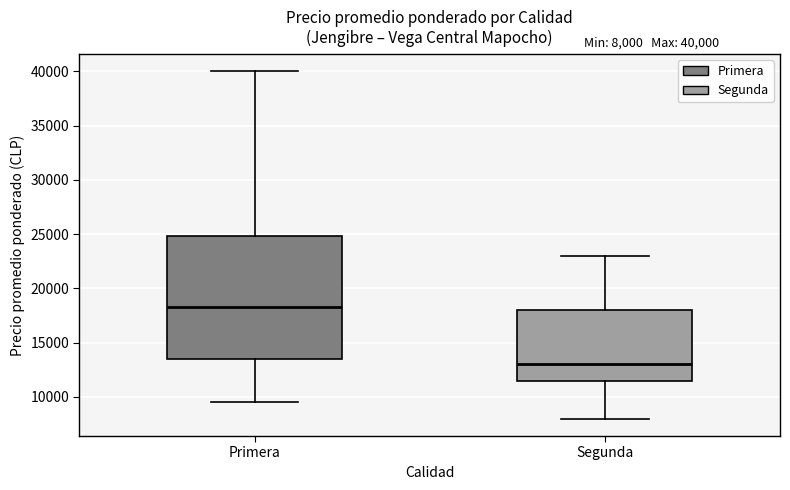

Which box's median line is the lowest?

Segunda